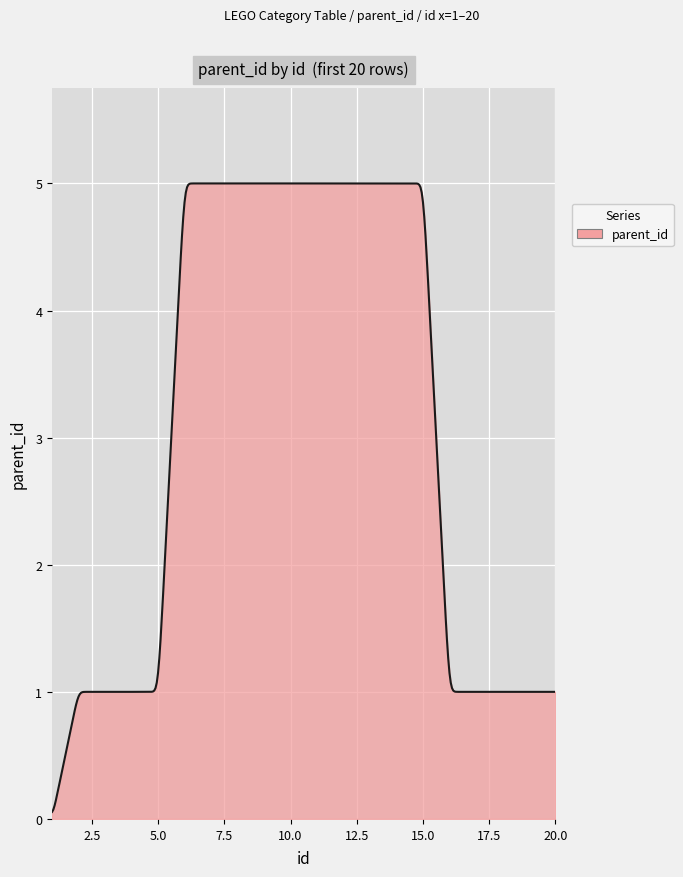

What is the greatest value displayed?

5.0